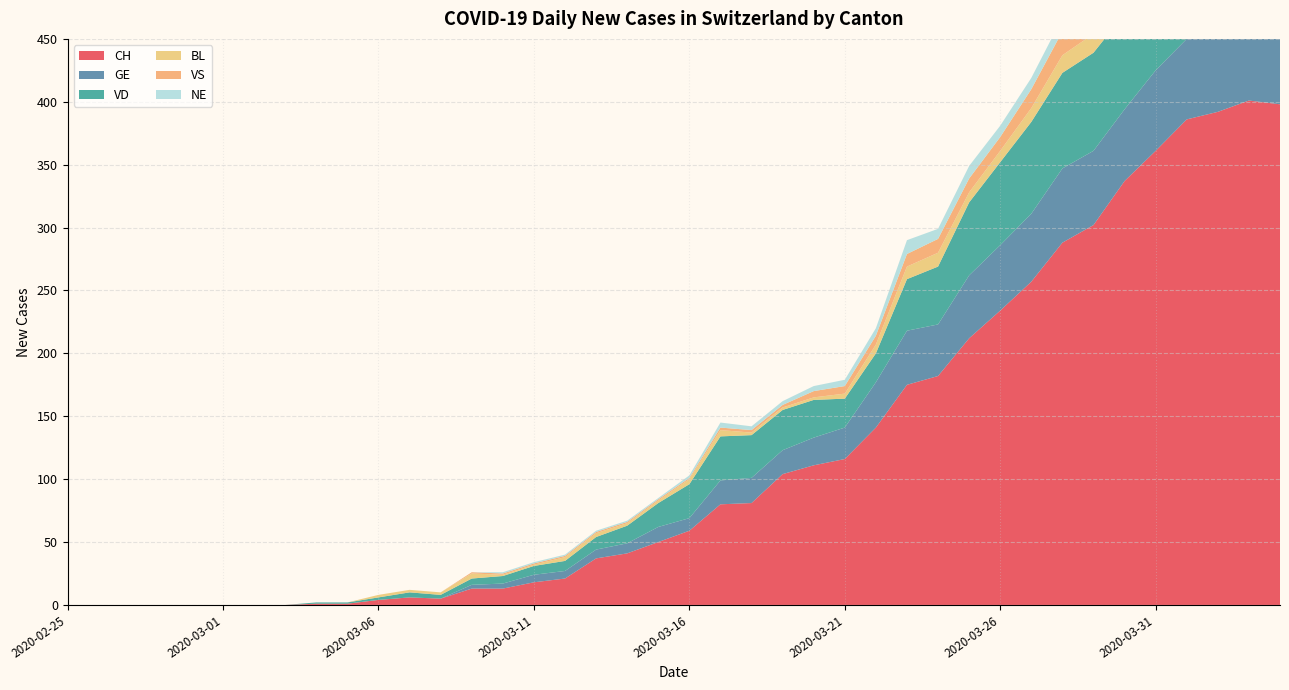

Reading right to left, list all the values displayed in this chart.

CH: 398	401	392	386	361	337	302	288	257	234	212	182	175	141	116	111	104	81	80	59	50	41	37	21	18	13	13	5	6	4	1	1	0	0	0	0	0	0	0	0
GE: 61	65	62	64	64	57	59	59	54	52	50	41	43	36	25	22	19	20	19	10	12	8	7	6	6	4	3	0	0	0	0	0	0	0	0	0	0	0	0	0
VD: 80	80	83	83	80	76	78	76	73	66	58	46	41	23	23	30	32	34	35	27	19	14	10	8	7	6	5	3	4	2	1	1	0	0	0	0	0	0	0	0
BL: 19	18	18	17	18	17	15	14	11	9	8	11	10	7	4	2	2	2	5	4	2	2	3	3	1	1	4	2	2	2	0	0	0	0	0	0	0	0	0	0
VS: 26	27	23	23	23	21	23	19	15	11	11	11	10	7	6	5	2	2	2	1	1	1	1	1	1	1	1	0	0	0	0	0	0	0	0	0	0	0	0	0
NE: 10	11	12	14	14	12	16	11	9	9	10	8	11	6	5	4	3	3	4	2	1	1	1	1	1	1	0	0	0	0	0	0	0	0	0	0	0	0	0	0